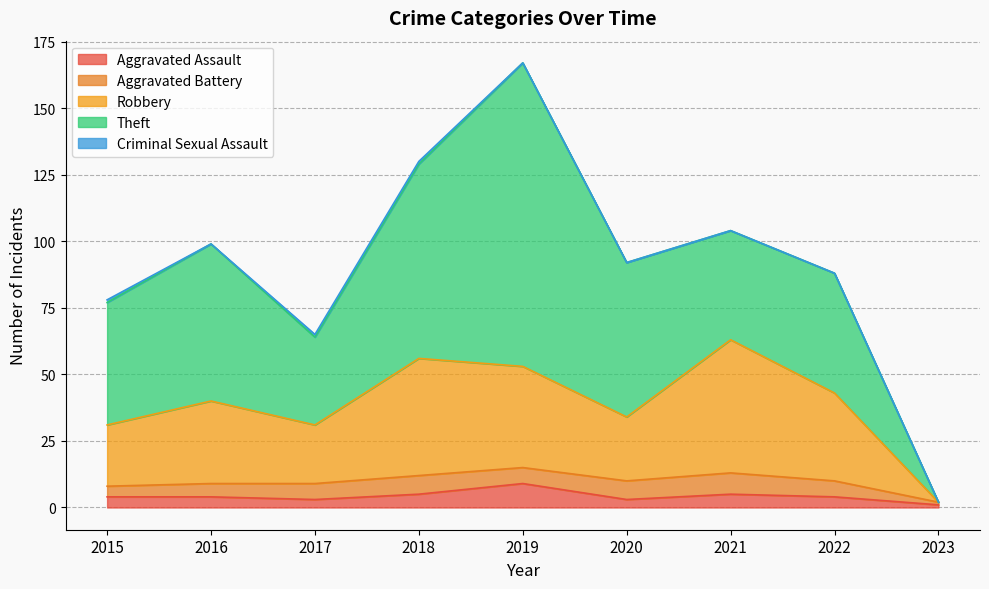

What is the difference between the Theft values at 2015 and 2017?

13